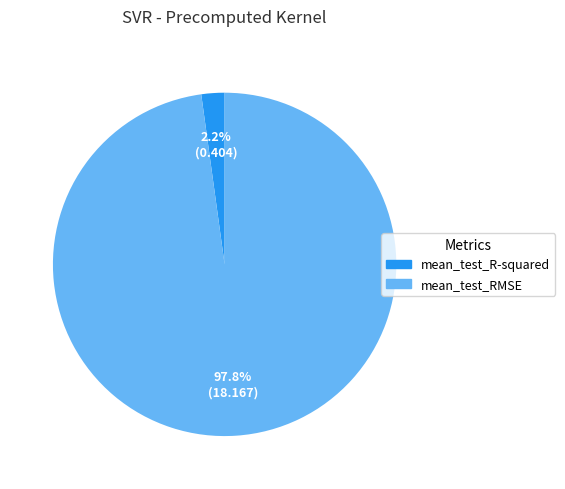

How many segments does this pie chart have?

2